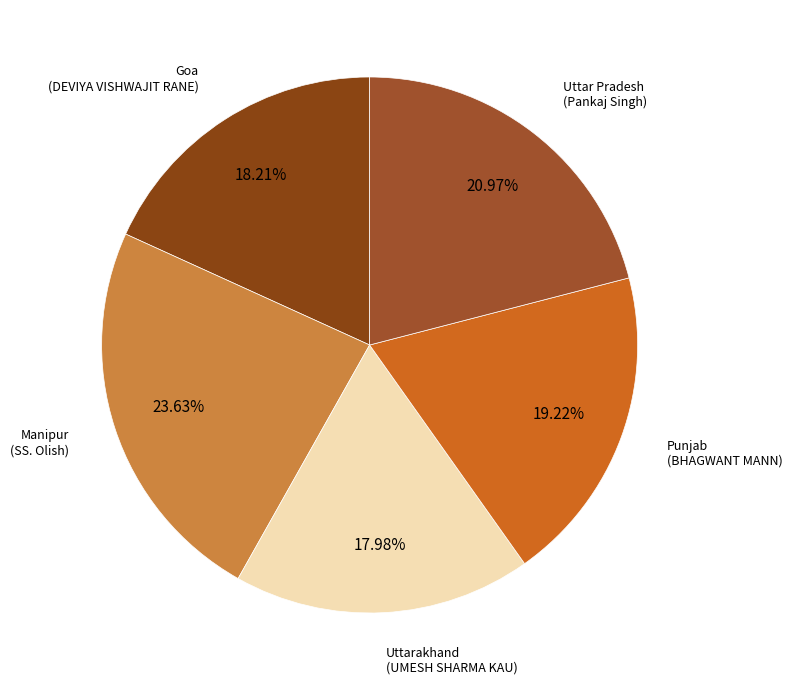

How many segments does this pie chart have?

5